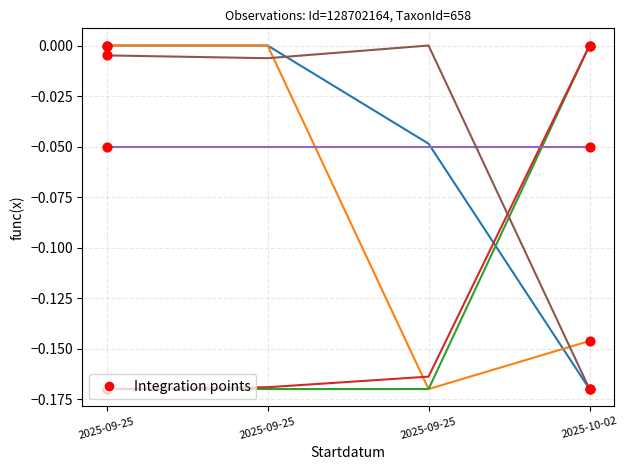

How many lines are shown in the chart?

6